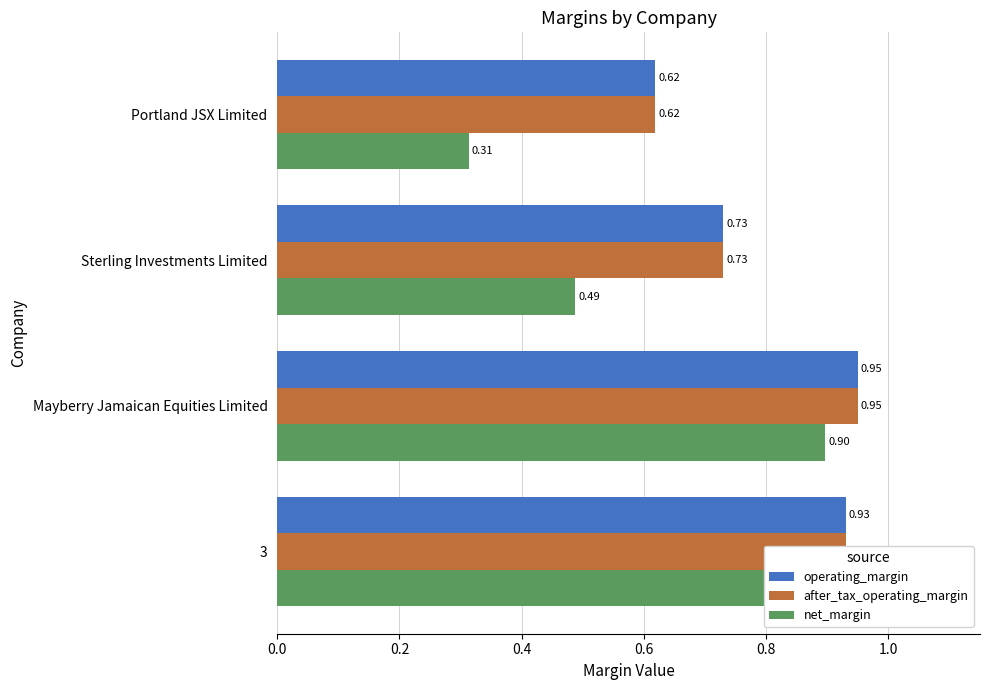

What are all the series names shown in the legend?

operating_margin, after_tax_operating_margin, net_margin